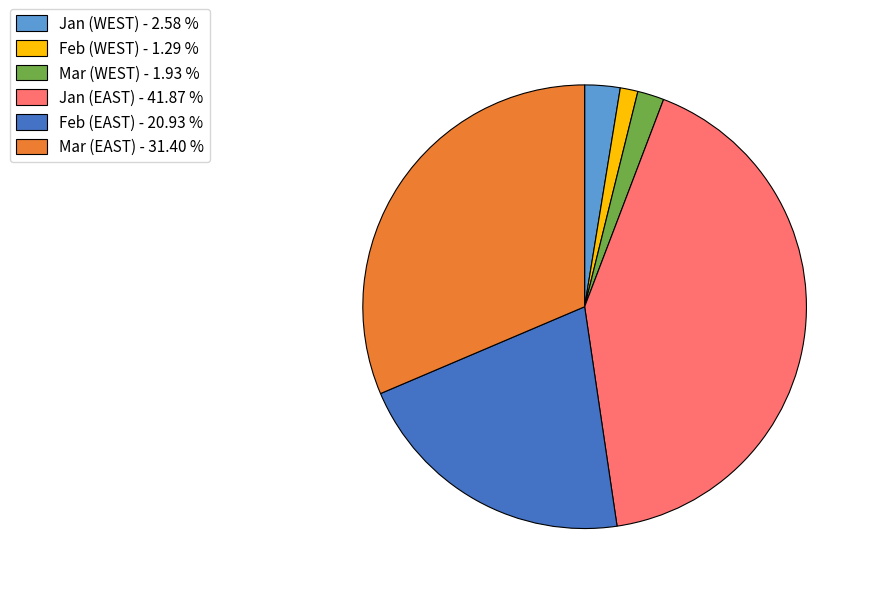

Between Jan (WEST) and Feb (EAST), which is larger?

Feb (EAST)